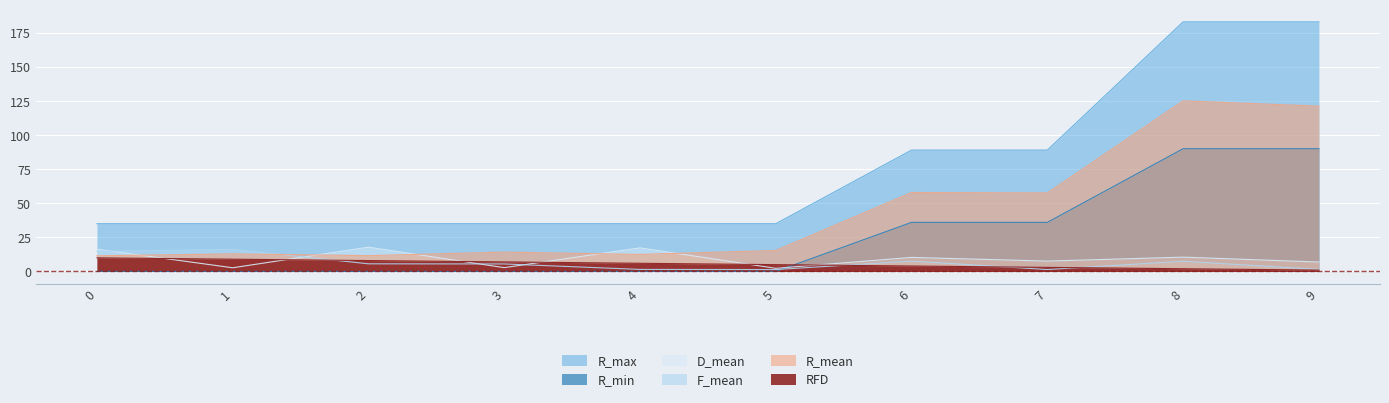

What are all the series names shown in the legend?

R_max, R_min, D_mean, F_mean, R_mean, RFD